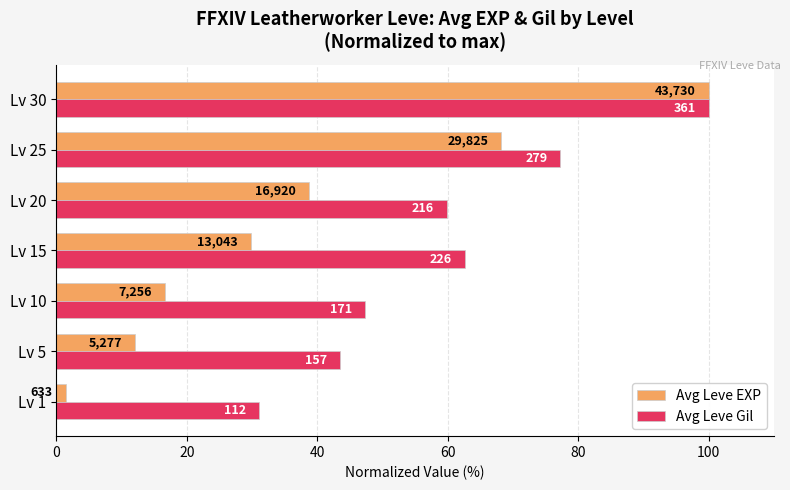

What are all the series names shown in the legend?

Avg Leve EXP, Avg Leve Gil